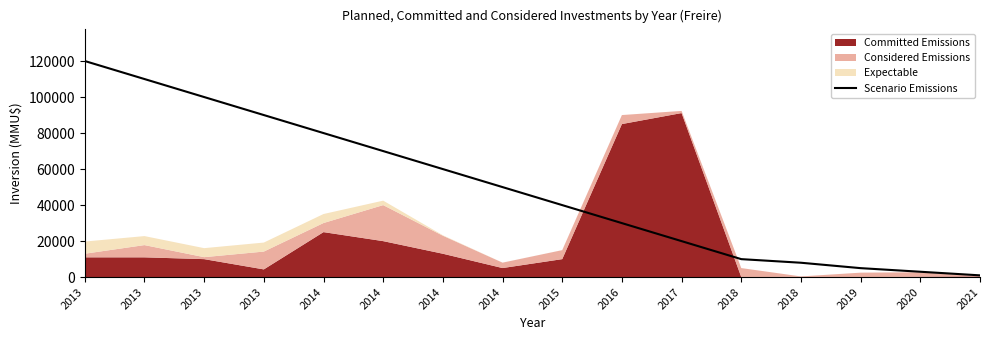

True or false: there are more than 1 points higher than both neighbors.

False